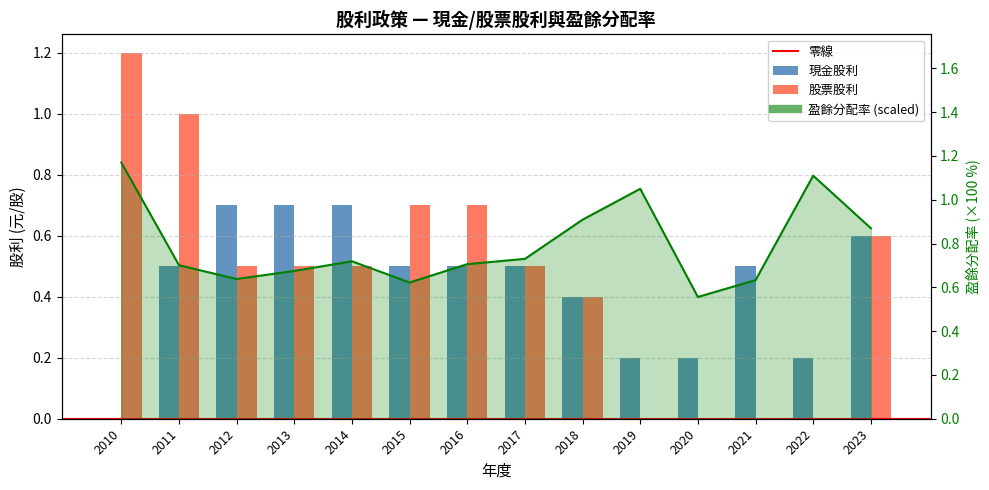

What is the spread (max minus min) of values at 2016?

0.2